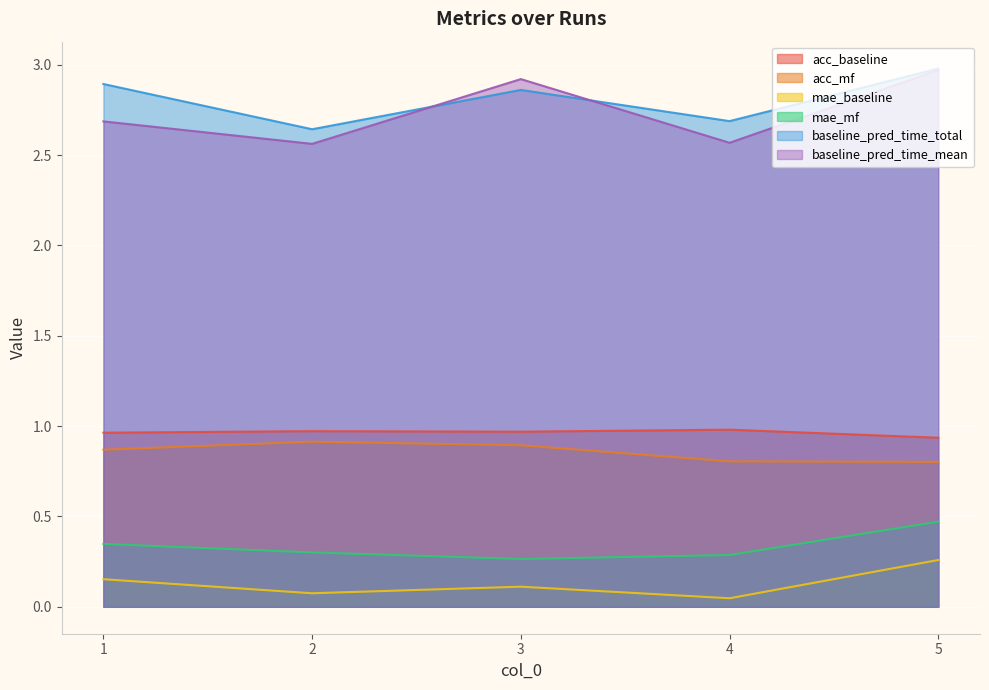

Rank the series at 1 from highest to lowest value.

baseline_pred_time_total, baseline_pred_time_mean, acc_baseline, acc_mf, mae_mf, mae_baseline